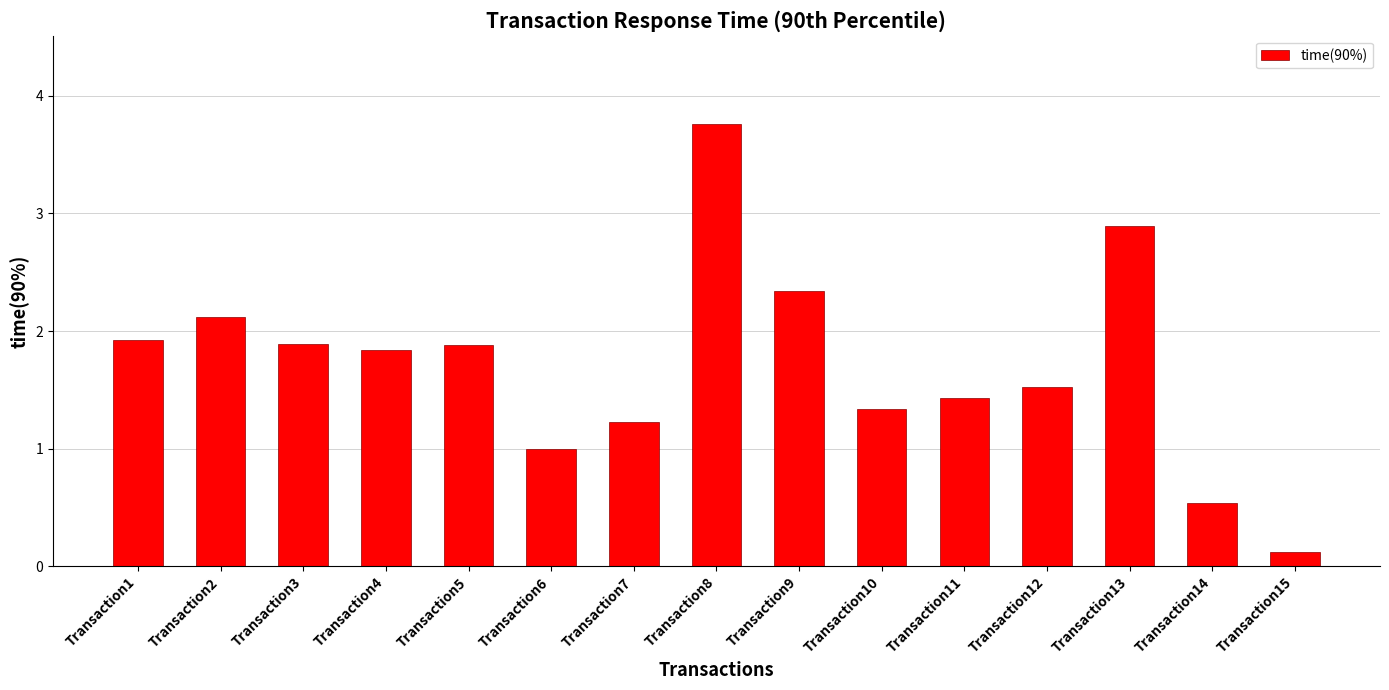

True or false: the data shows 1.3 at Transaction10.

True